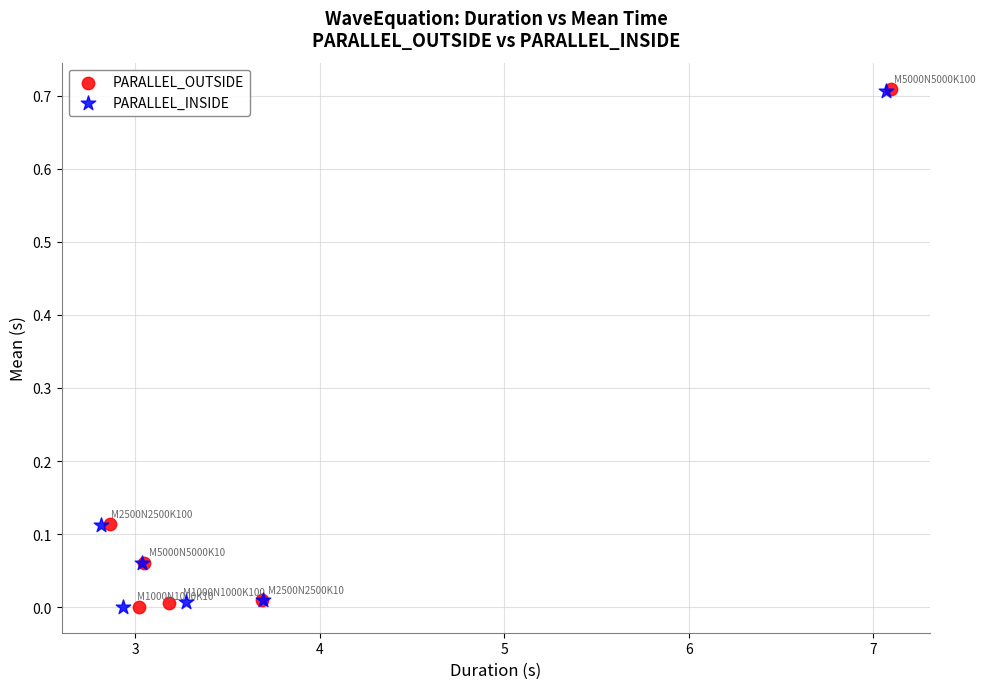

Which series has the widest spread of Y values?

PARALLEL_OUTSIDE